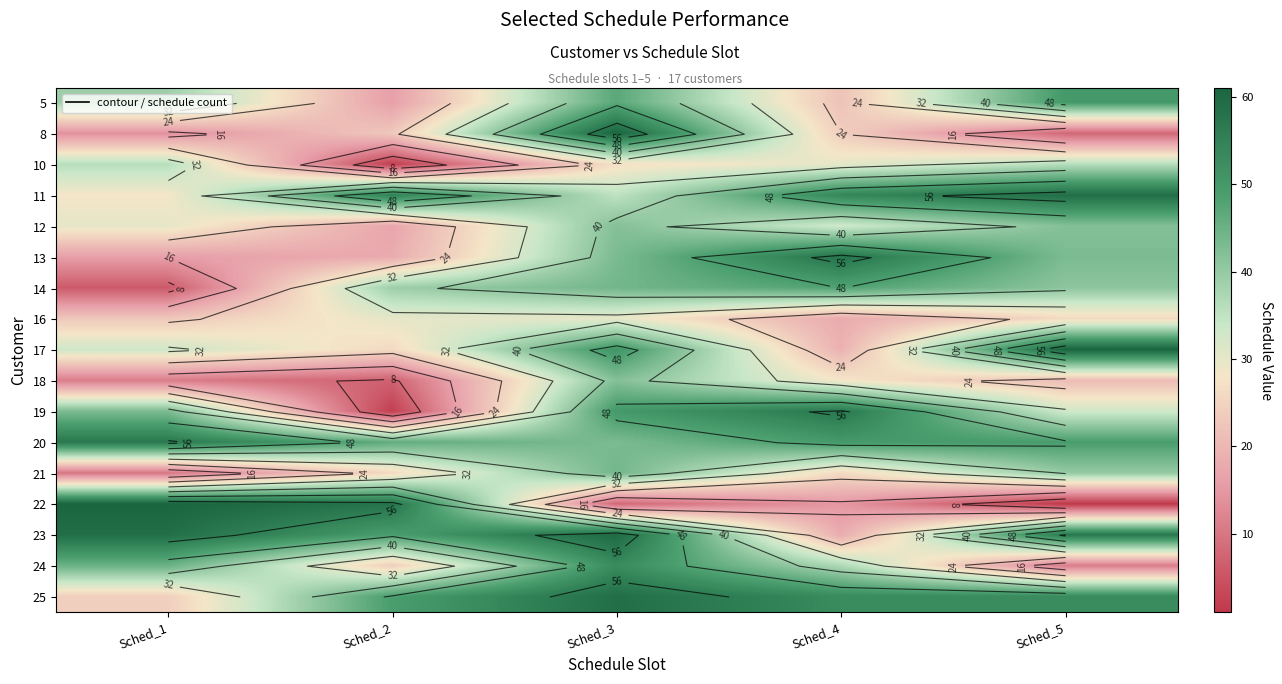

At how many categories does at least one series exceed 8?

5